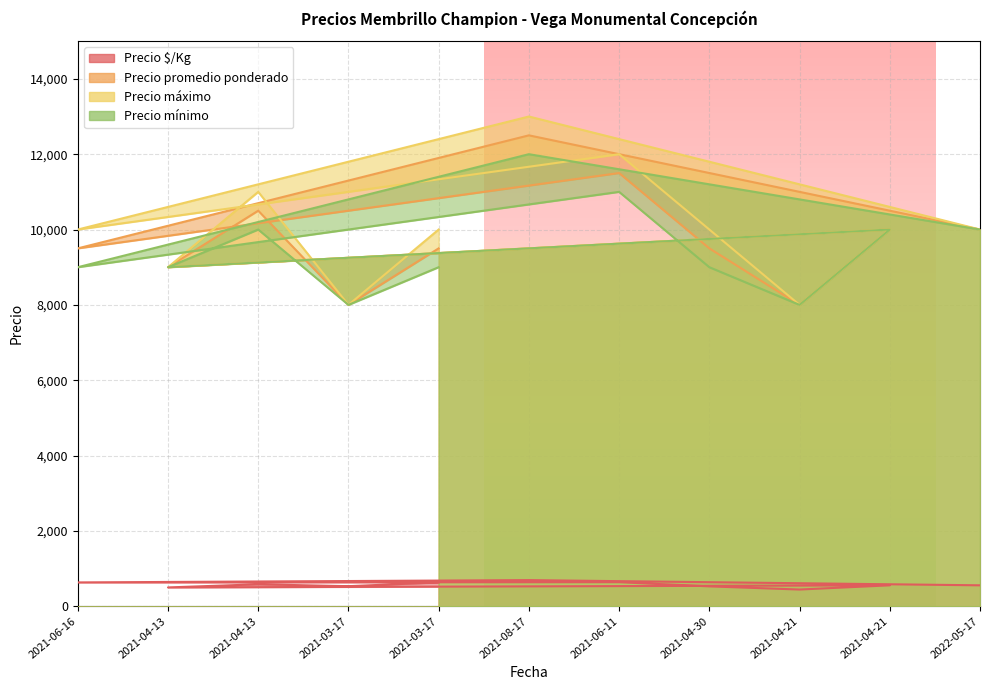

At which category is the sum across all series the highest?

2021-08-17